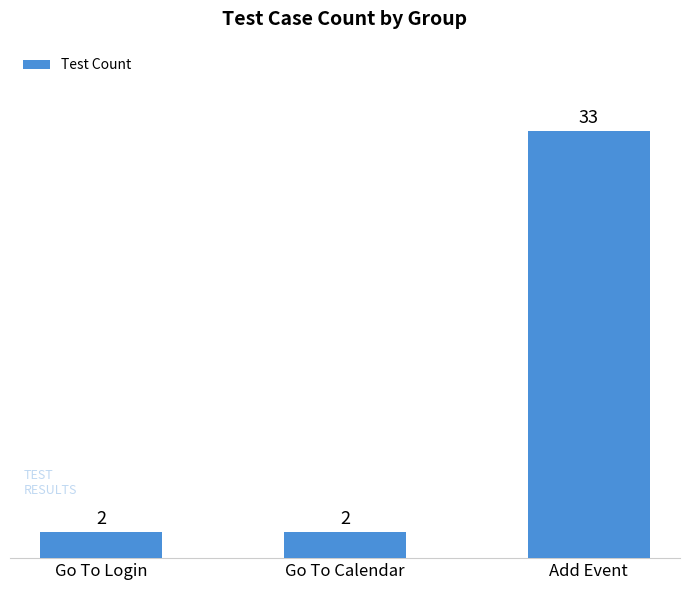

What is the smallest value displayed?

2